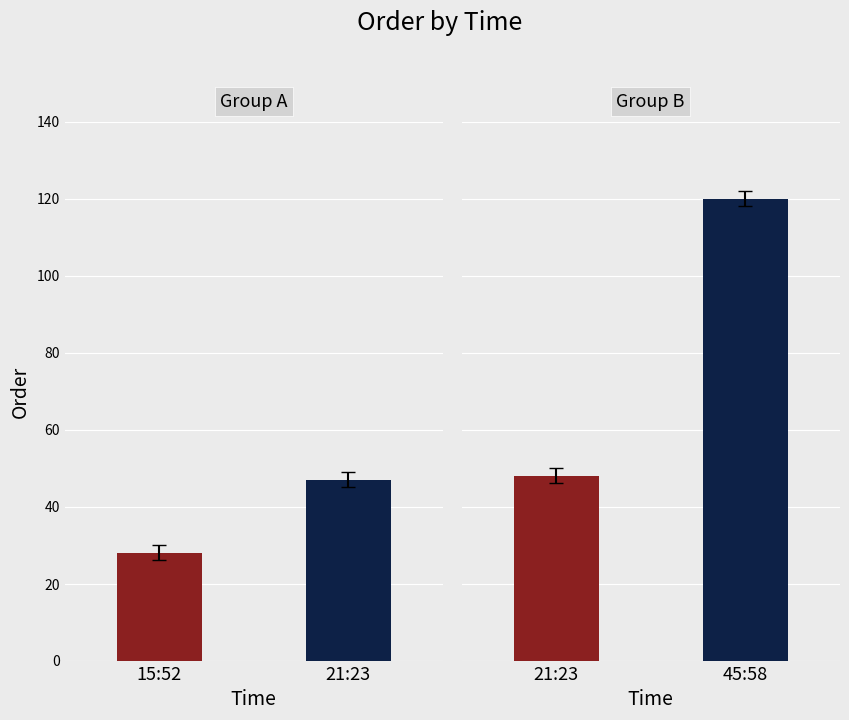

How many data points are less than 48?

2